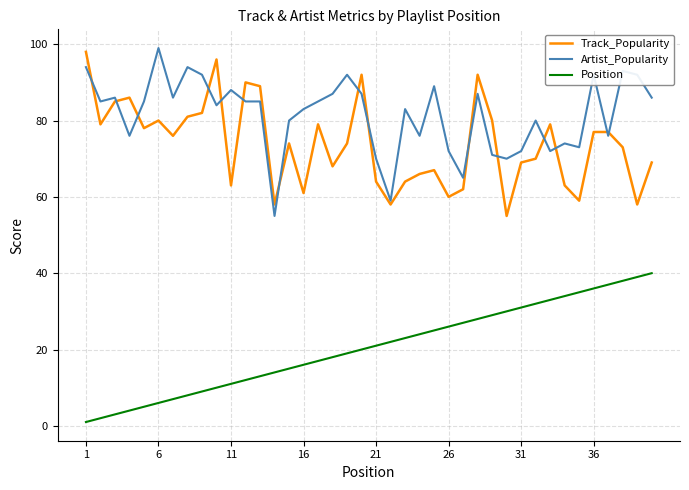

What is the highest value of the Track_Popularity series?

98